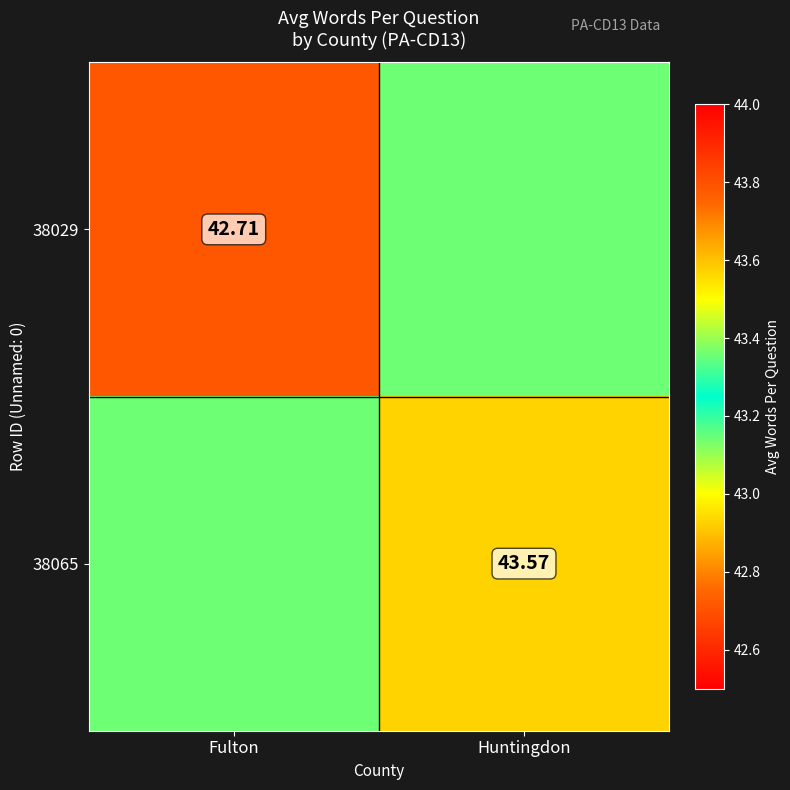

What is the difference between the 38065 values at Fulton and Huntingdon?

0.4